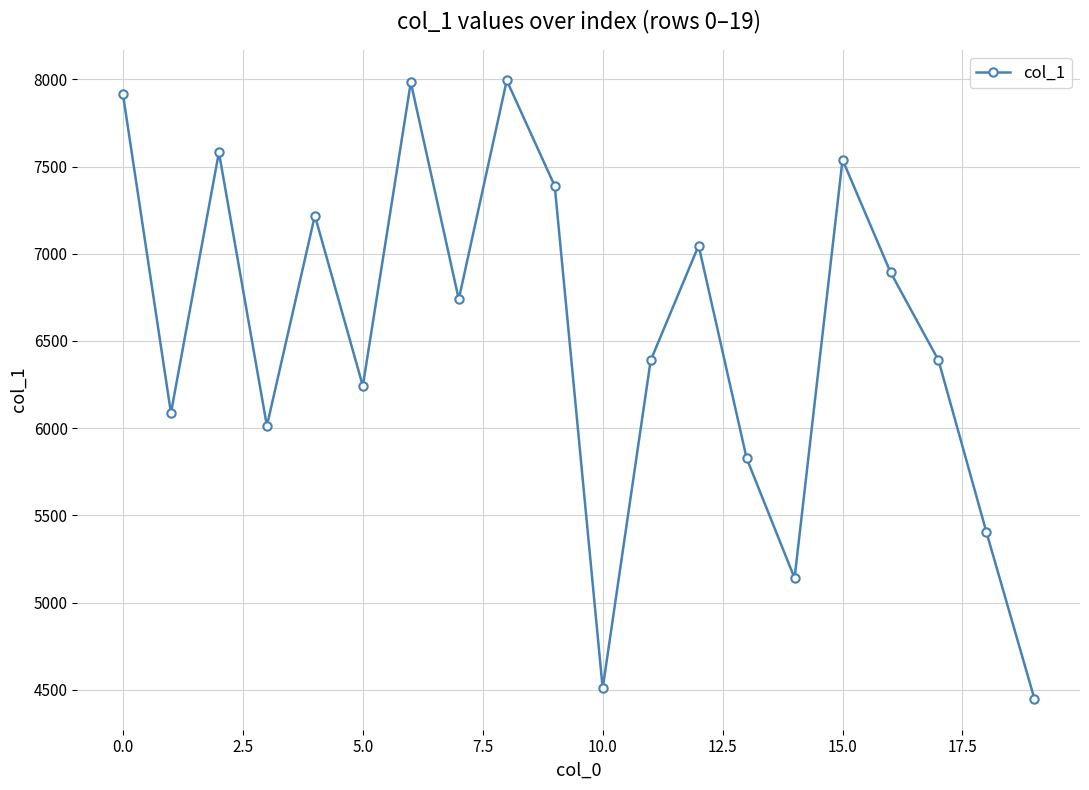

How many interior local valleys (lower than both neighbors) does the data have?

6